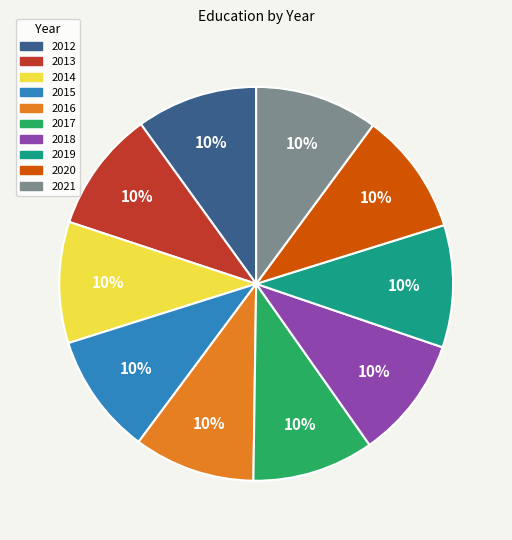

What is the ratio of the value at 2021 to the value at 2019?

1.0